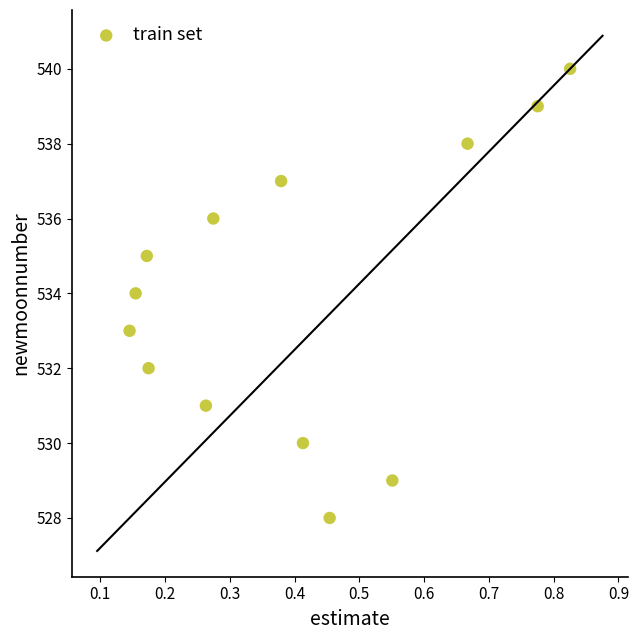

What is the range of Y values (max minus min)?

12